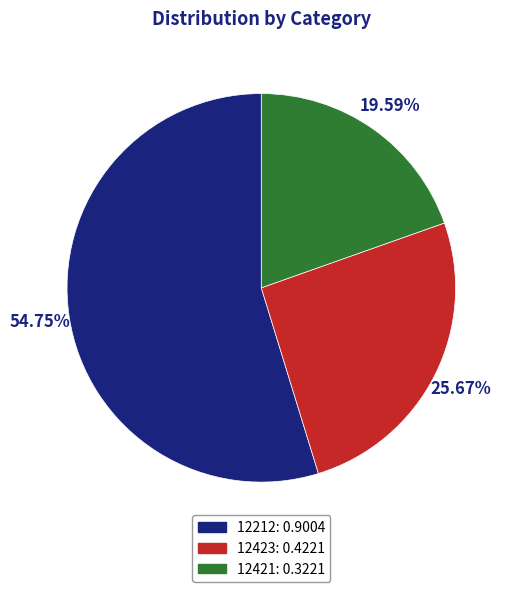

How many segments does this pie chart have?

3